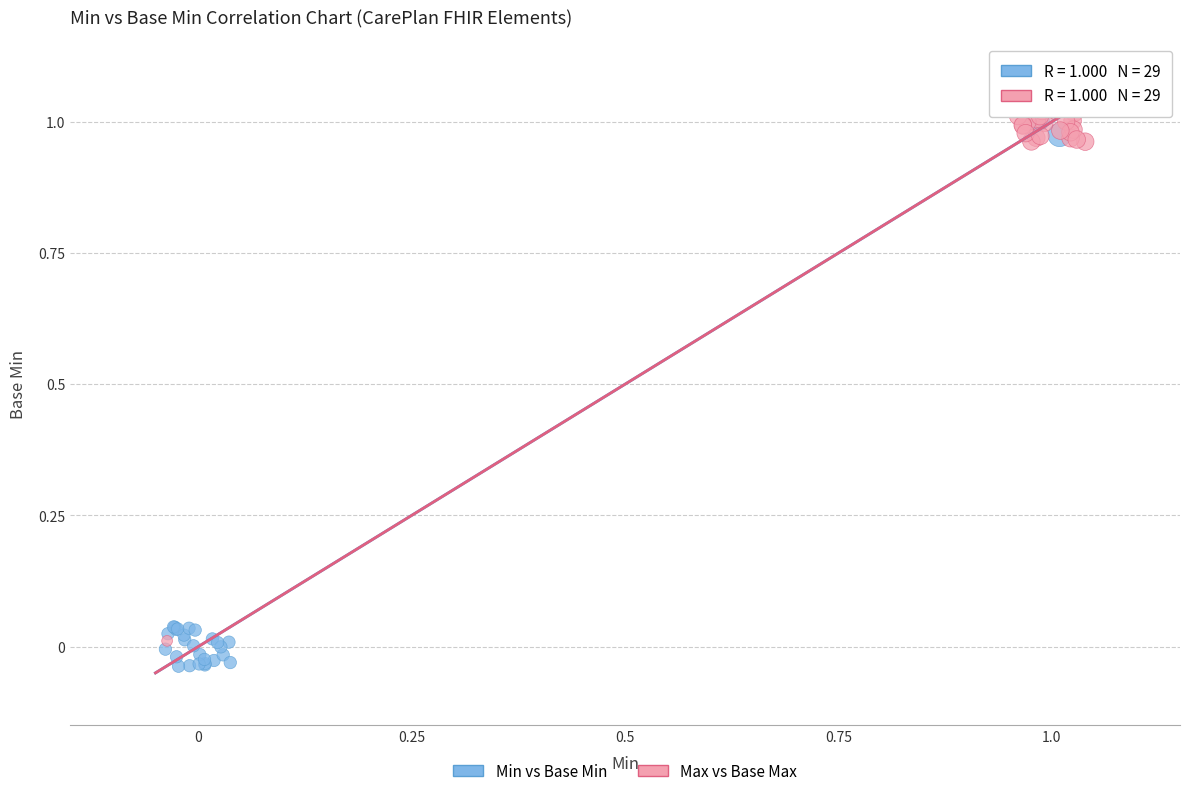

Which series has the largest Y range (max minus min)?

Min vs Base Min